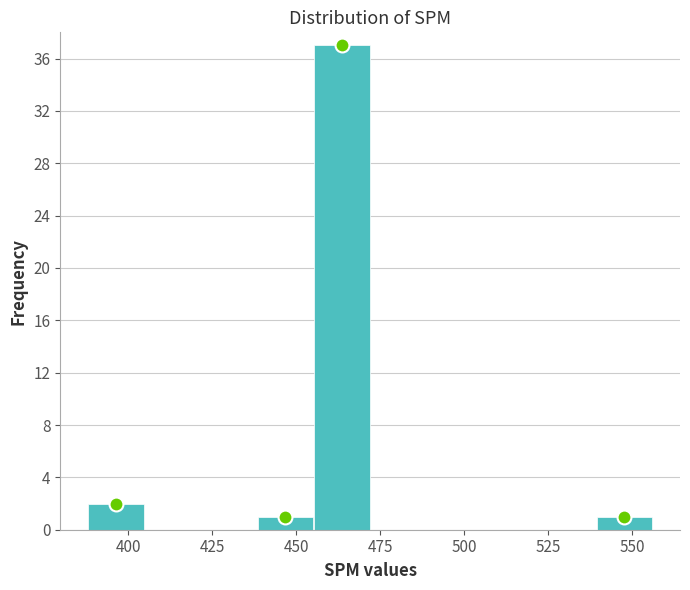

Around what value on the x-axis is the tallest bar? Give the approximate position of its centre, as read against the axis.

465